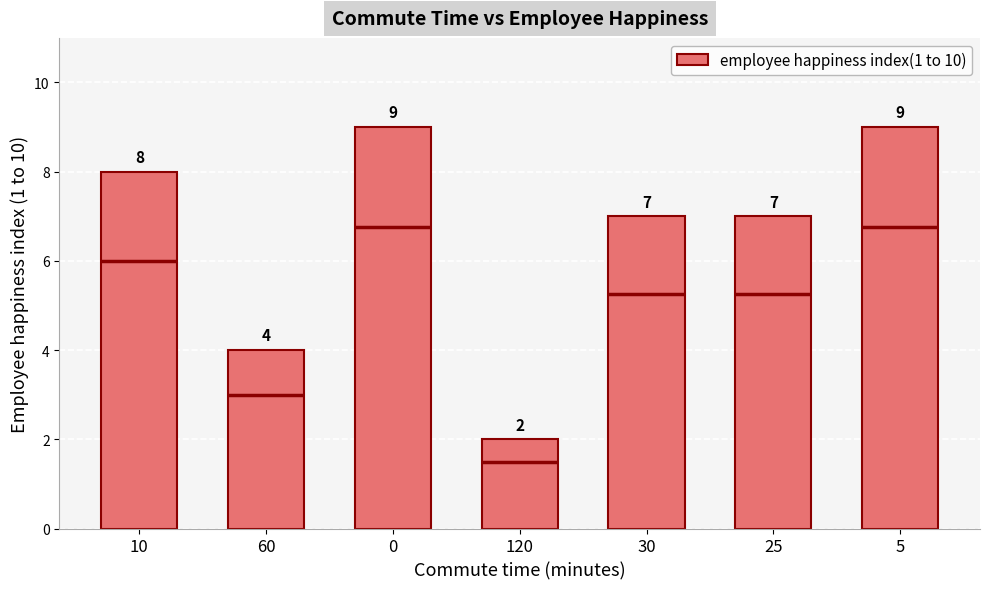

What position from the right is 10?

7